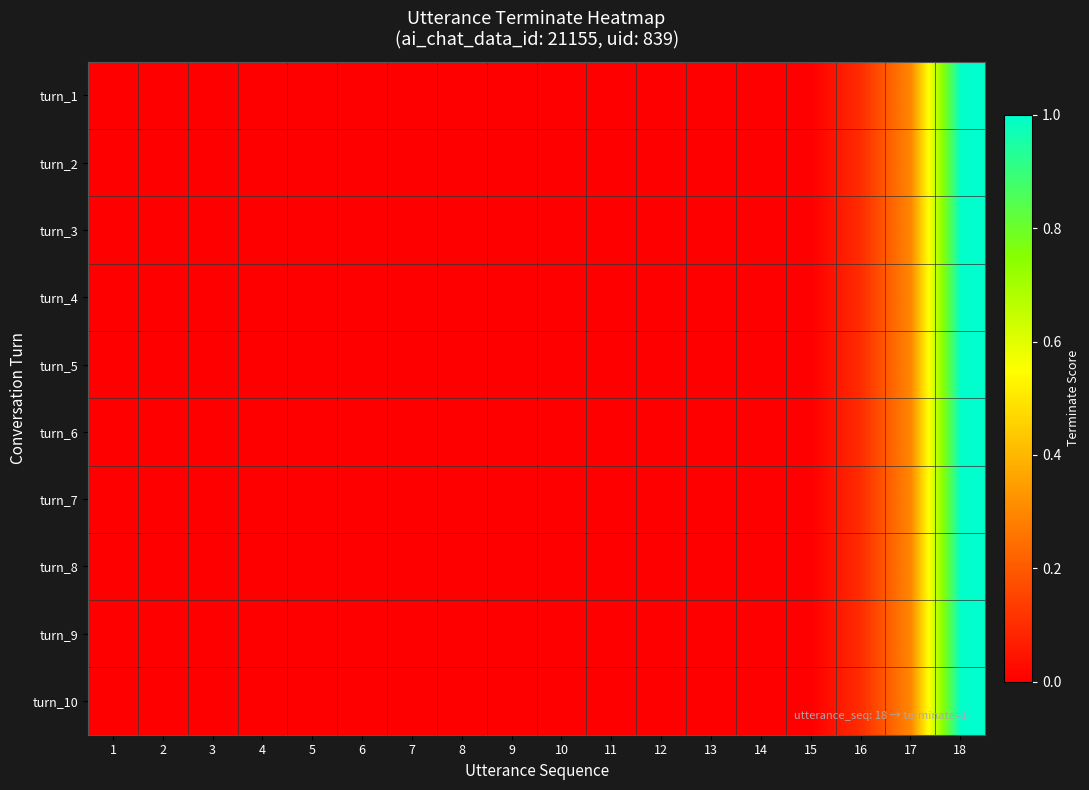

Which series changed the most between 1 and 5?

turn_1